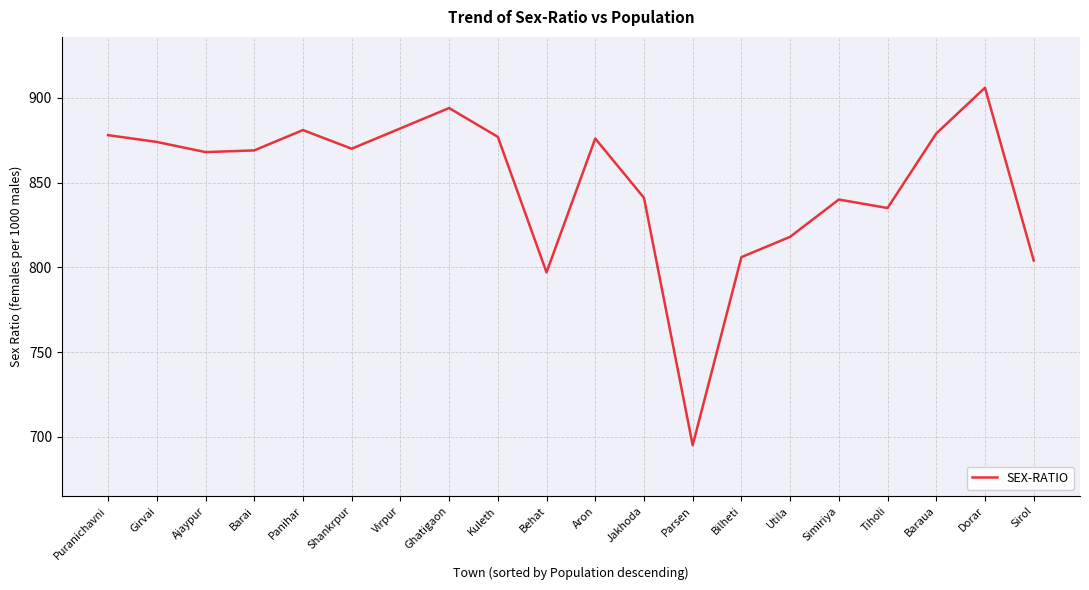

What is the difference between the maximum and minimum values?

211